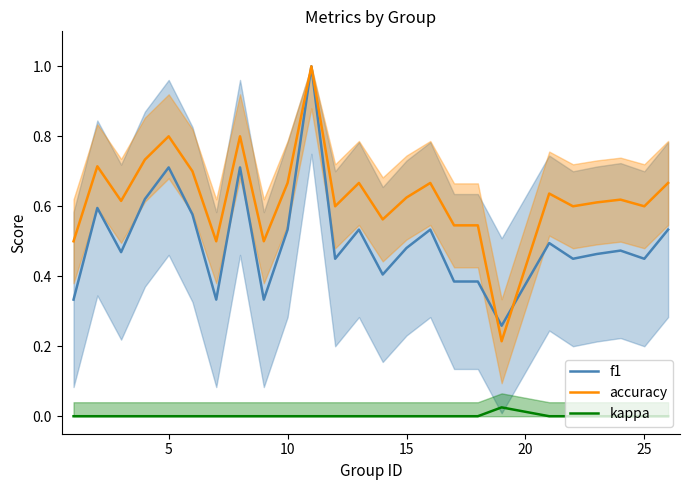

List the series in order of their peak value, highest first.

f1, accuracy, kappa